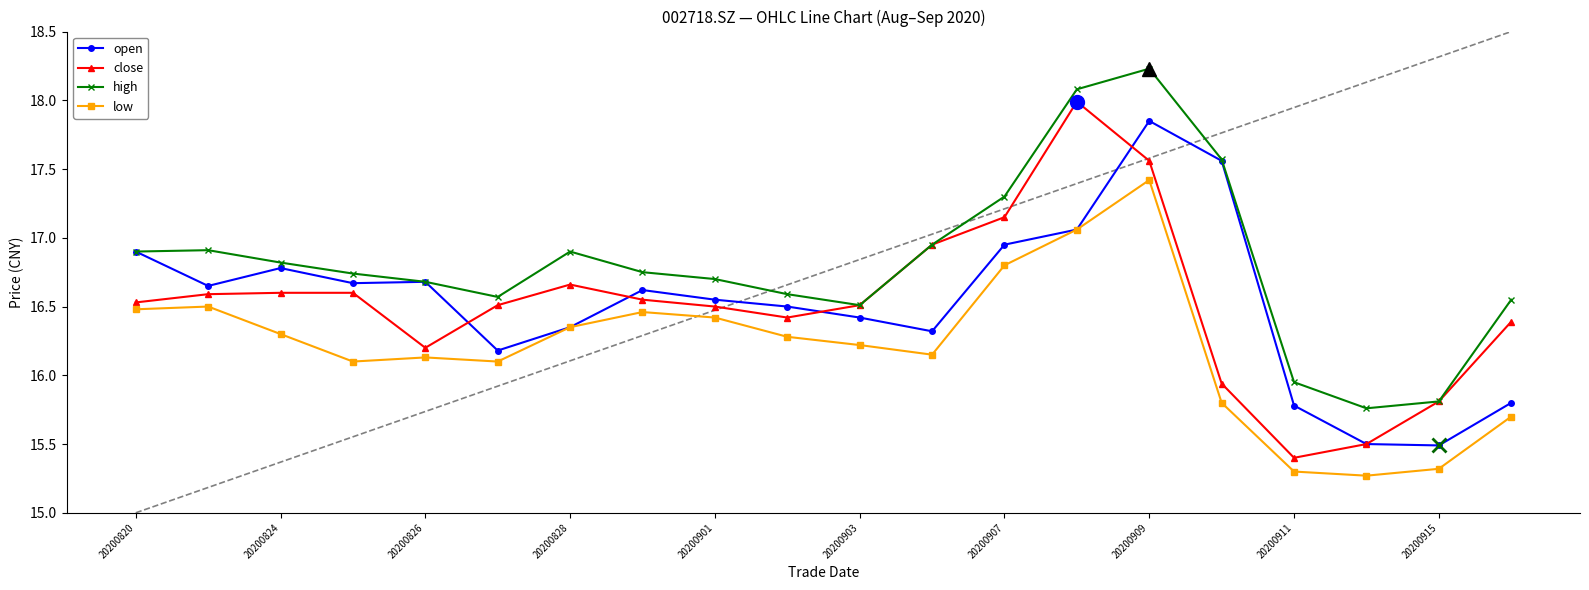

What are all the series names shown in the legend?

open, close, high, low